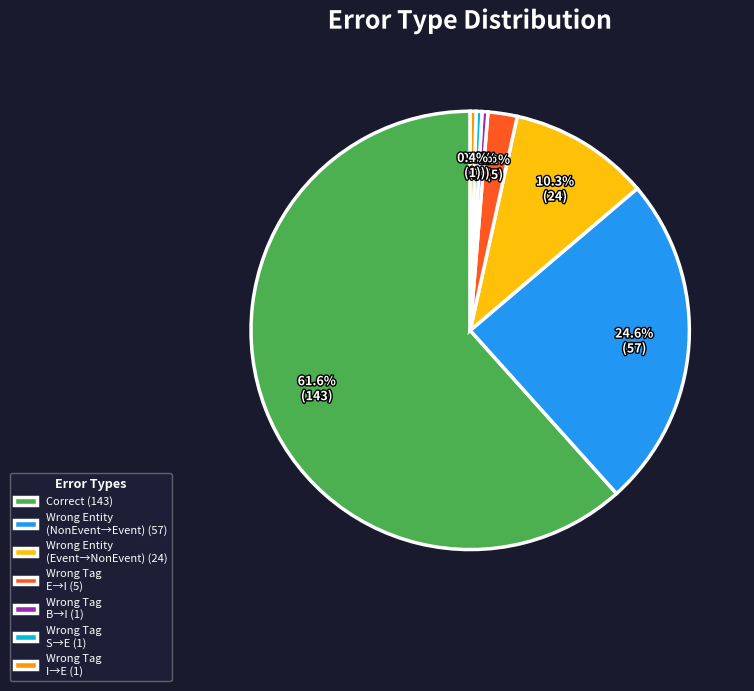

Is there a majority slice in this chart?

Yes